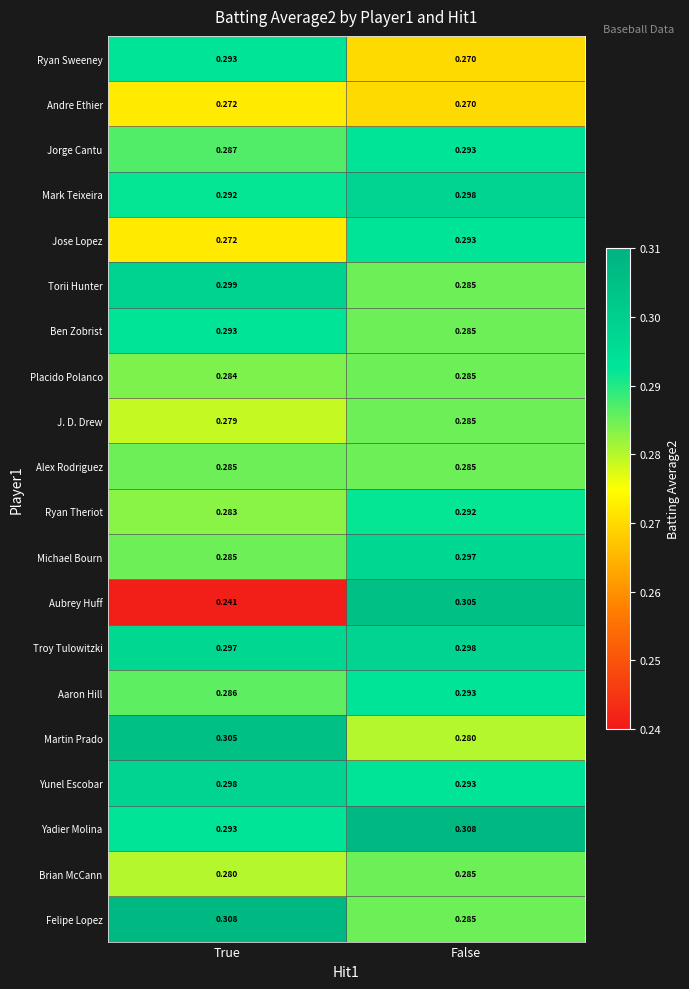

List the labels in order of Torii Hunter value, largest first.

True, False